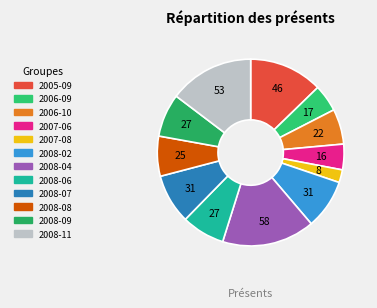

Which category has the smallest portion of the pie?

2007-08